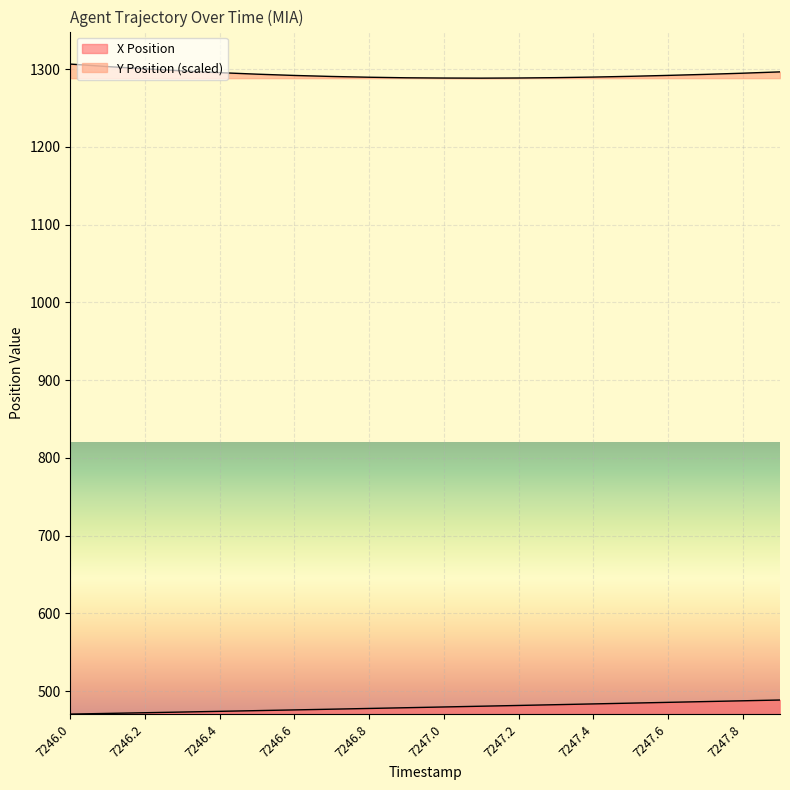

What is the sum of all Y Position values?

25873.1